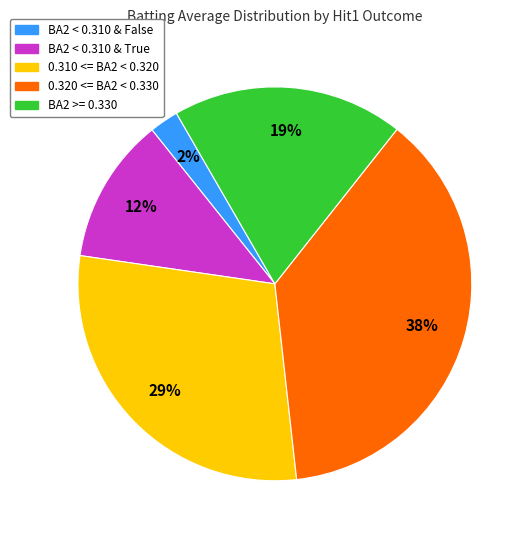

To the nearest percent, what is the average slice percentage?

20%